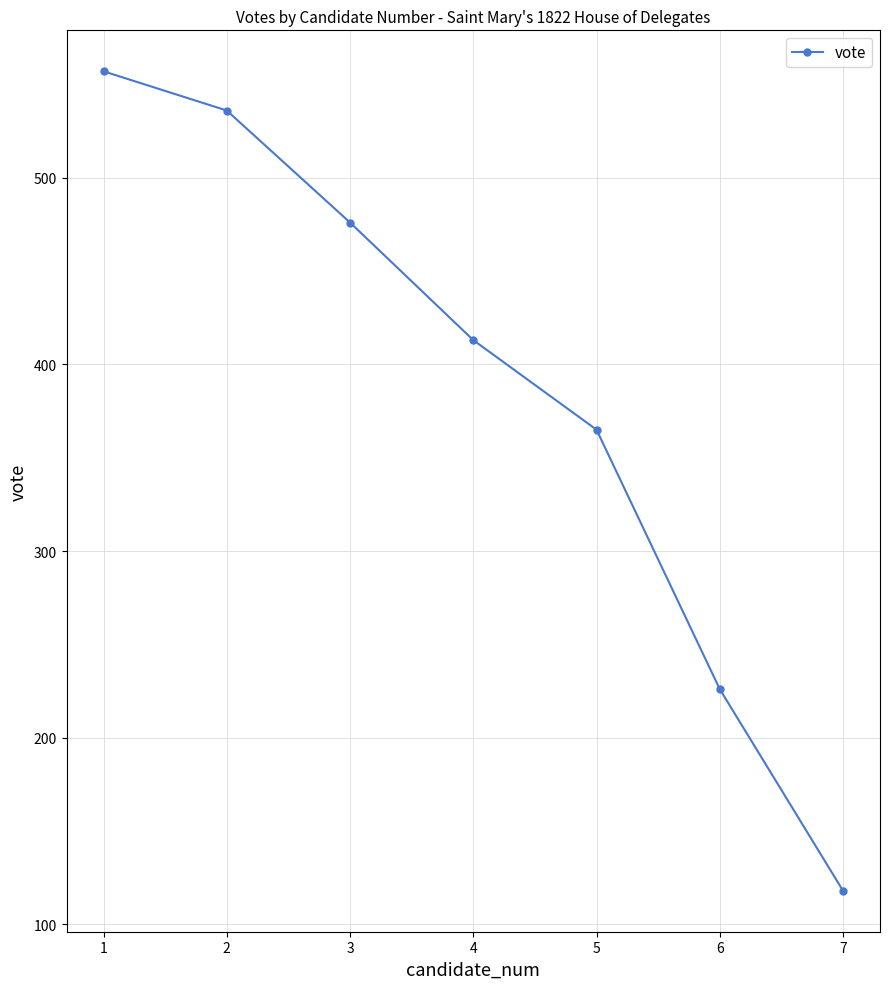

What is the greatest value displayed?

557